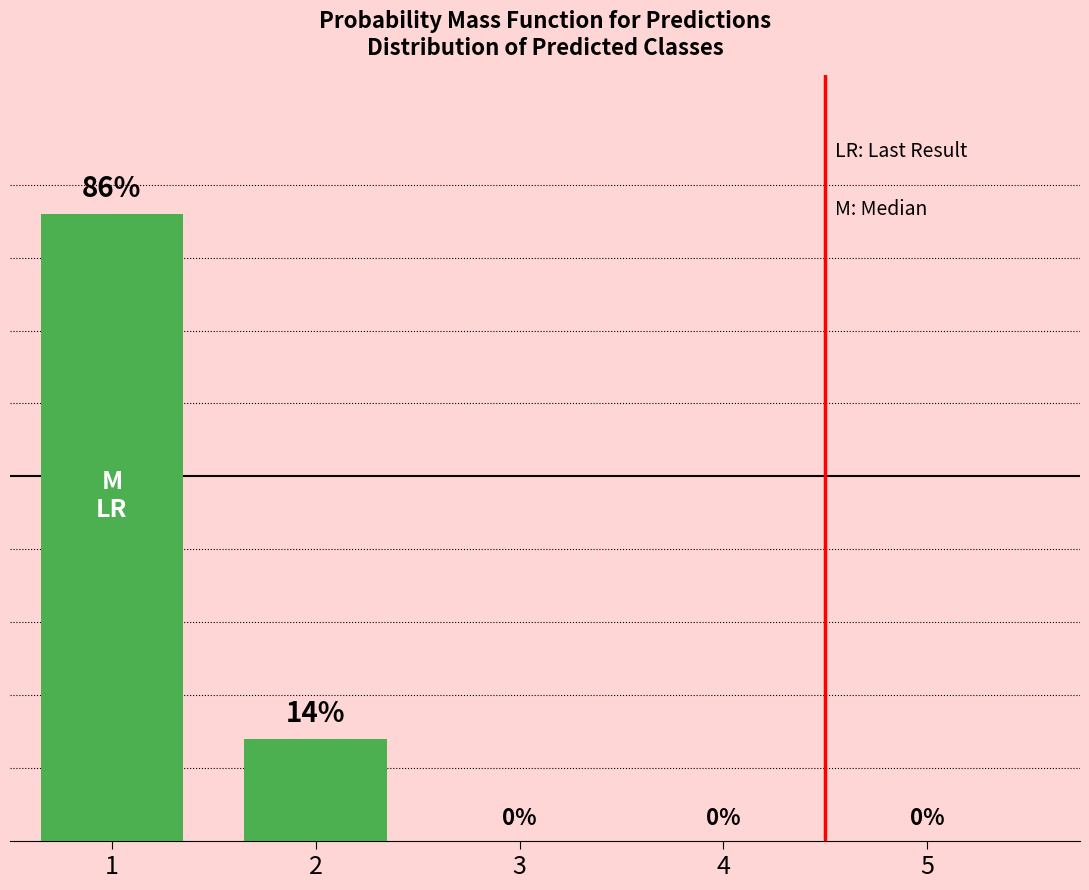

Are the bars horizontal?

No